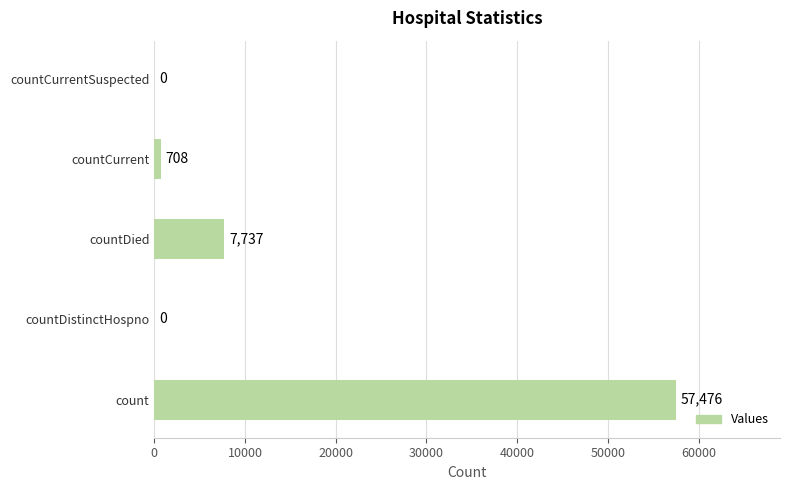

What is the average value?

13184